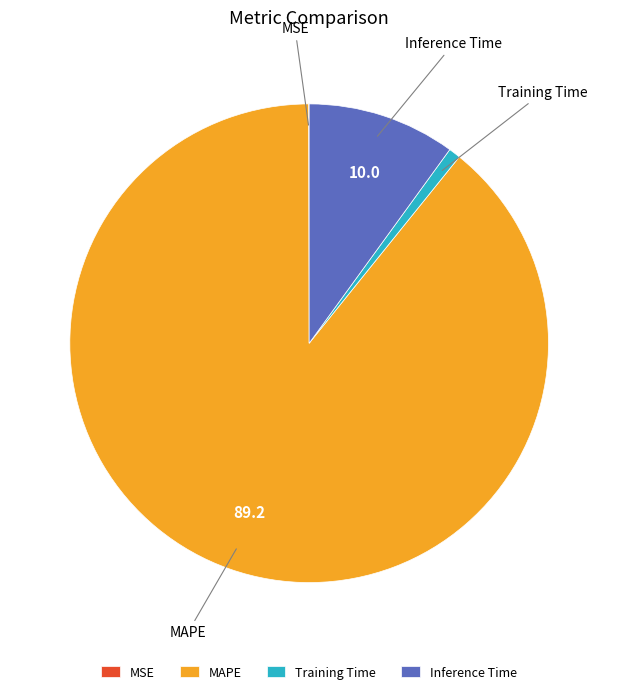

What is the largest slice in the pie chart?

MAPE